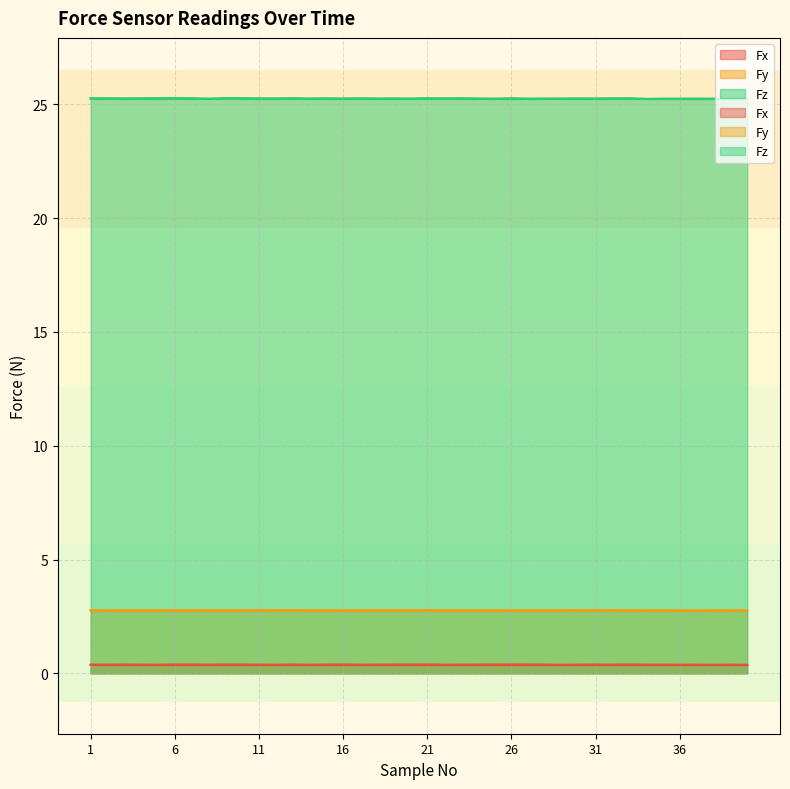

True or false: Fy and Fx intersect in this chart.

False